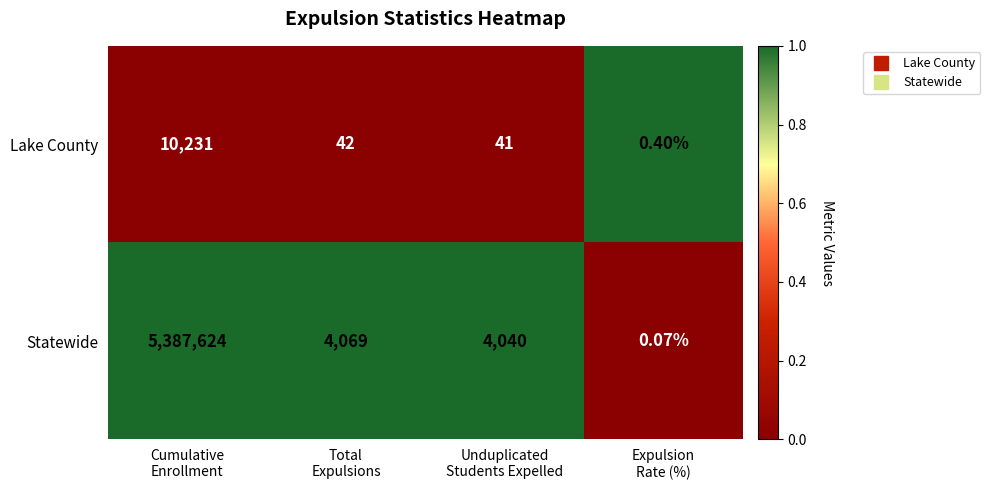

Which series has the largest range (max minus min)?

Statewide